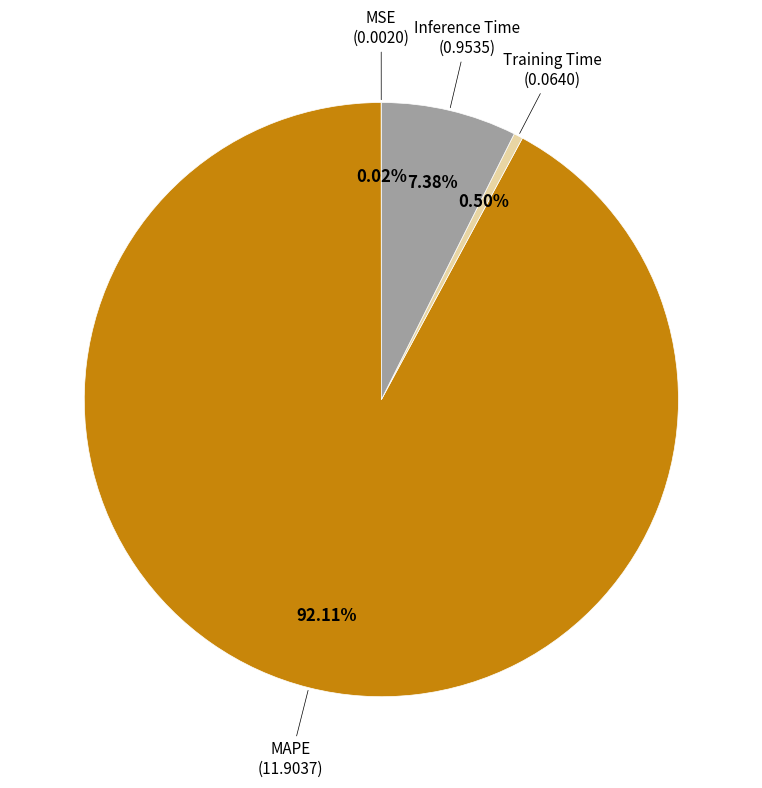

Which slice is the largest?

MAPE